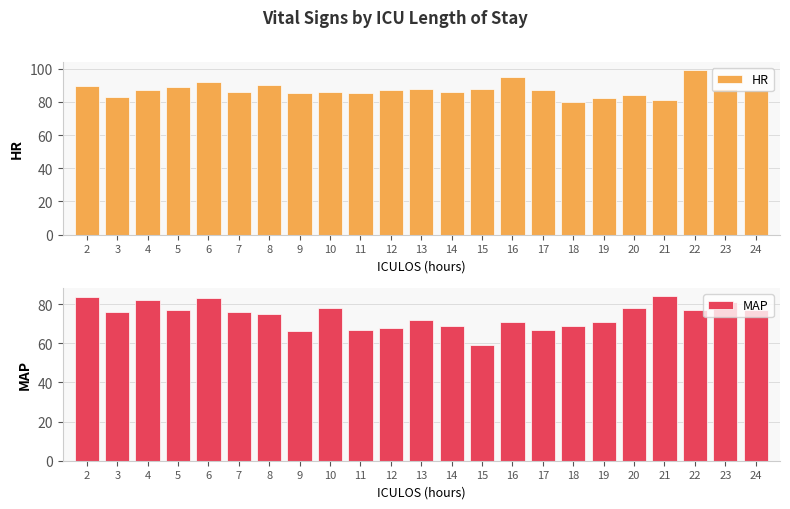

Reading left to right, transcribe all the data shown in this chart.

HR: 2=89.5	3=83.0	4=87.0	5=89.0	6=92.0	7=86.0	8=90.0	9=85.0	10=86.0	11=85.0	12=87.0	13=88.0	14=86.0	15=88.0	16=95.0	17=87.0	18=80.0	19=82.0	20=84.0	21=81.0	22=99.0	23=88.0	24=87.0
MAP: 2=83.5	3=76.0	4=82.0	5=77.0	6=83.0	7=76.0	8=75.0	9=66.0	10=78.0	11=67.0	12=68.0	13=72.0	14=69.0	15=59.0	16=71.0	17=67.0	18=69.0	19=71.0	20=78.0	21=84.0	22=77.0	23=81.0	24=77.0